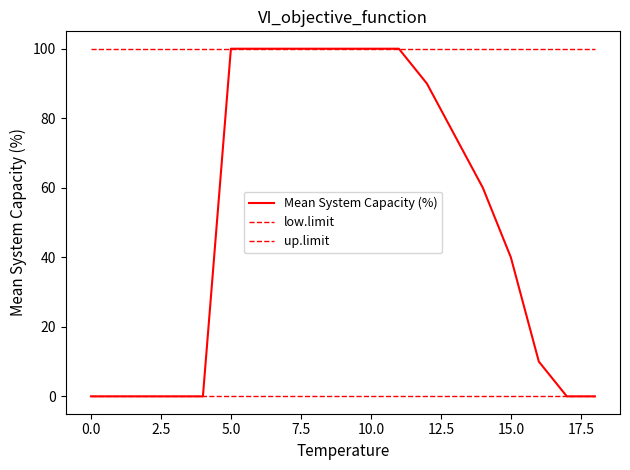

How many lines are shown in the chart?

3